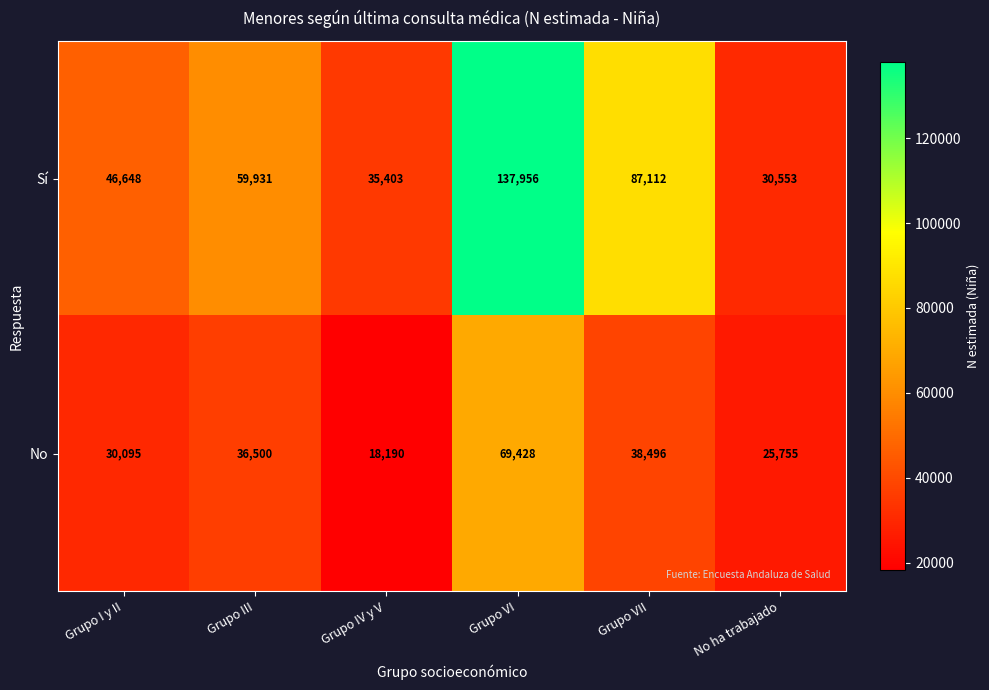

What is the sum of all No values?

218464